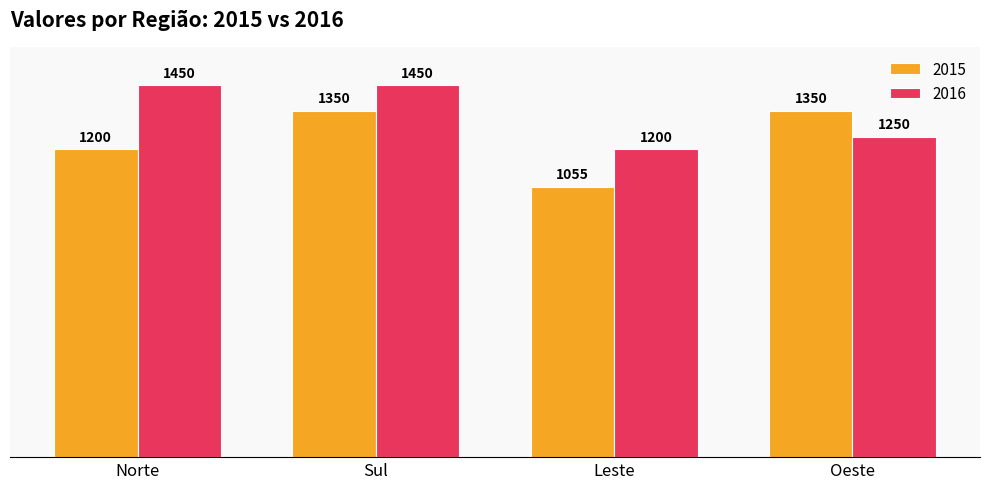

Does the chart contain any negative values?

No